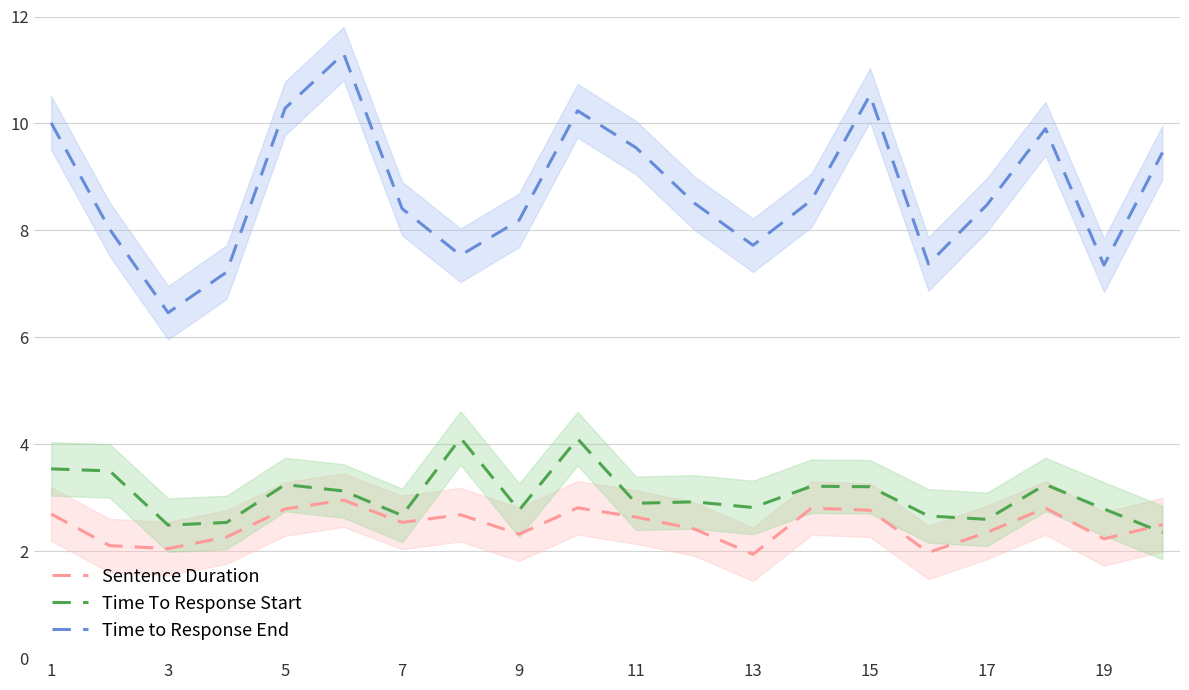

Is it true that Time To Response Start equals 1.2 at 9?

False